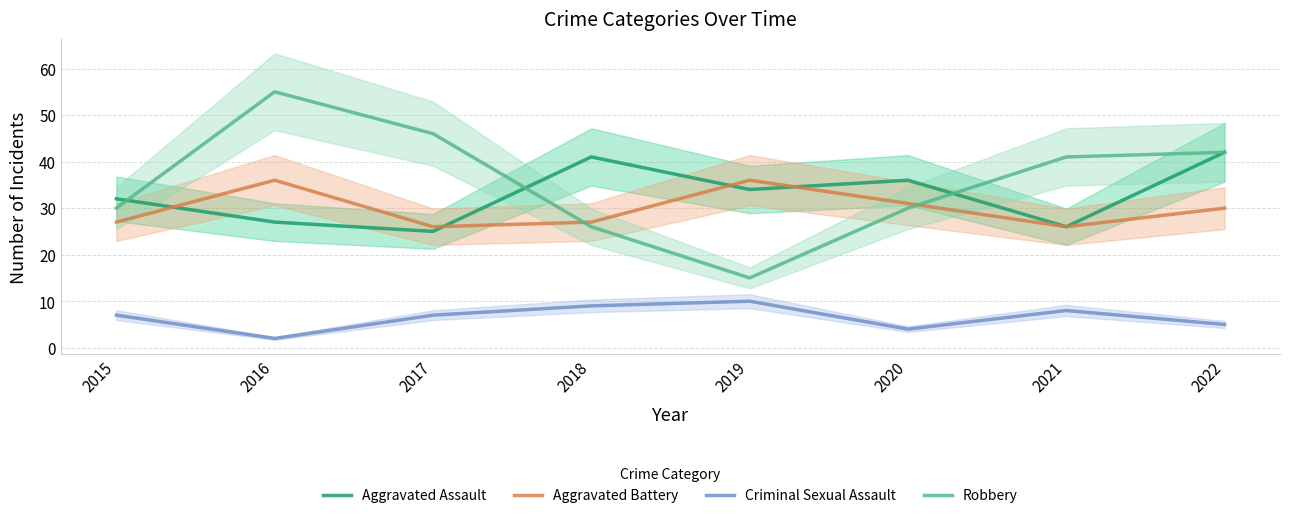

Which label corresponds to the smallest value in the chart?

2016